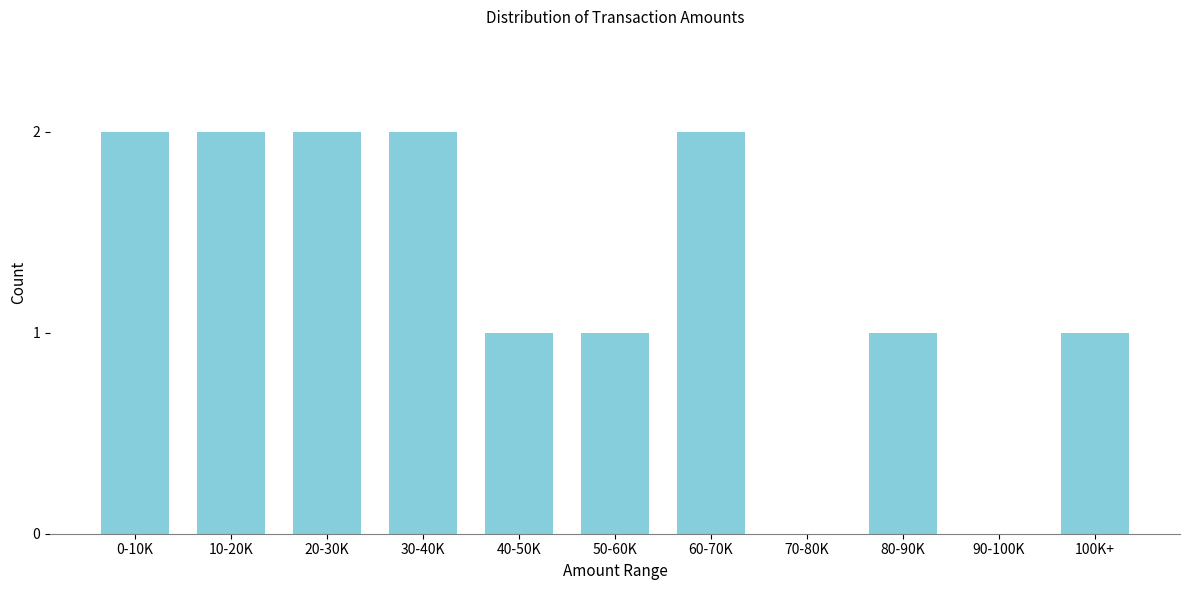

Reading left to right, transcribe all the data shown in this chart.

0-10K=2	10-20K=2	20-30K=2	30-40K=2	40-50K=1	50-60K=1	60-70K=2	70-80K=0	80-90K=1	90-100K=0	100K+=1